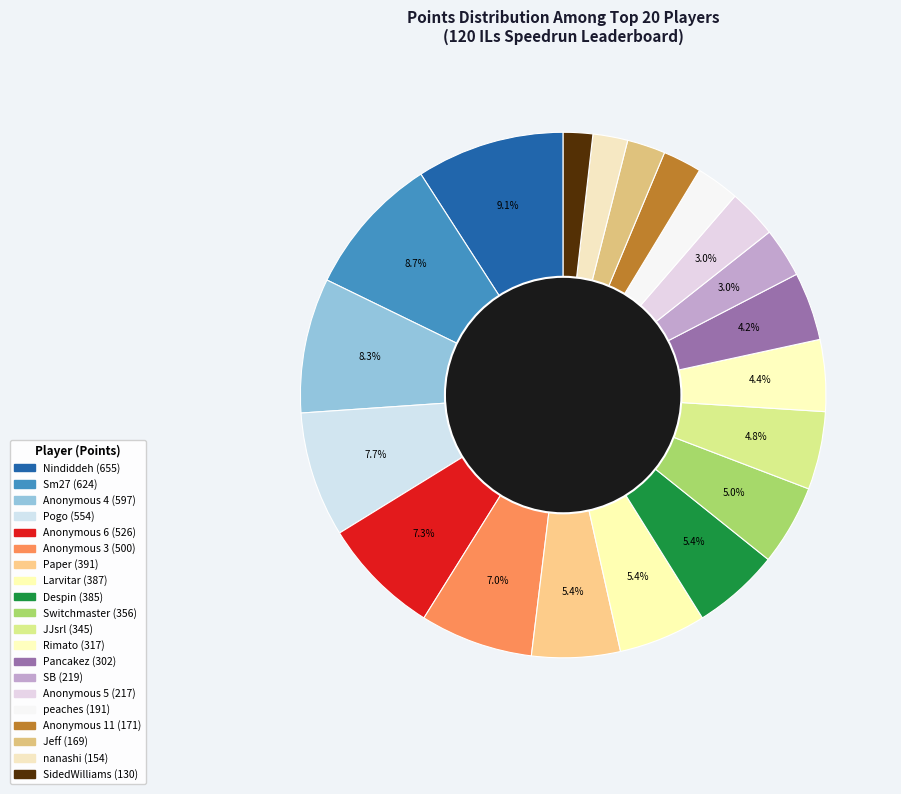

How many segments does this pie chart have?

20